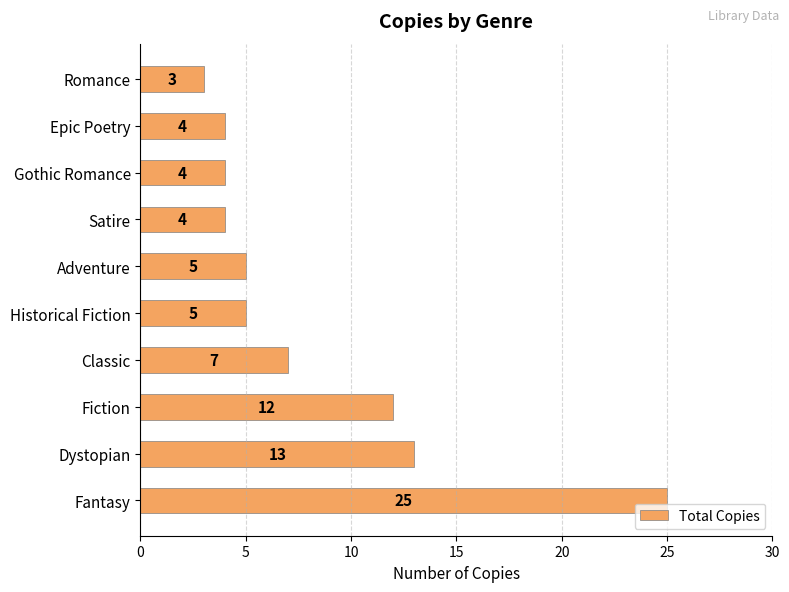

How many data points are less than 5?

4